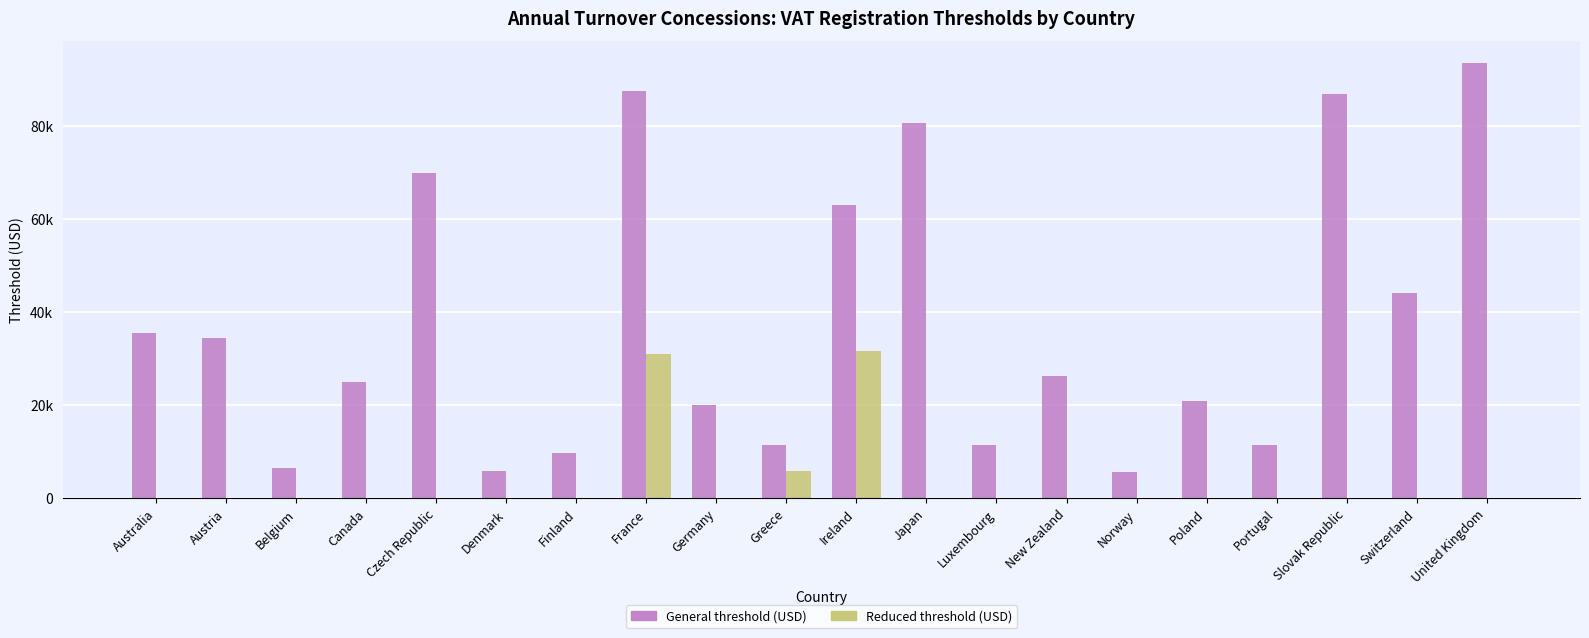

Reading left to right, list all the values displayed in this chart.

General threshold (USD): 35461.0	34403.7	6399.1	25000.0	69930.1	5827.5	9747.7	87500.0	20068.8	11467.9	63073.4	80645.2	11467.9	26315.8	5624.3	20894.7	11467.9	86705.2	44117.7	93558.3
Reduced threshold (USD): 0.0	0.0	0.0	0.0	0.0	0.0	0.0	30963.3	0.0	5733.9	31536.7	0.0	0.0	0.0	0.0	0.0	0.0	0.0	0.0	0.0